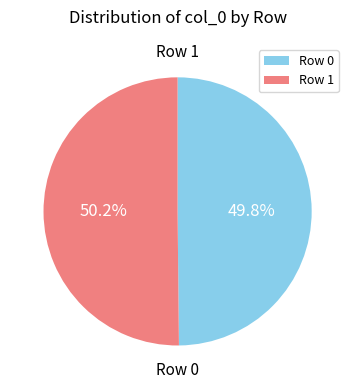

Is the sum of Row 0 and Row 1 greater than half?

Yes